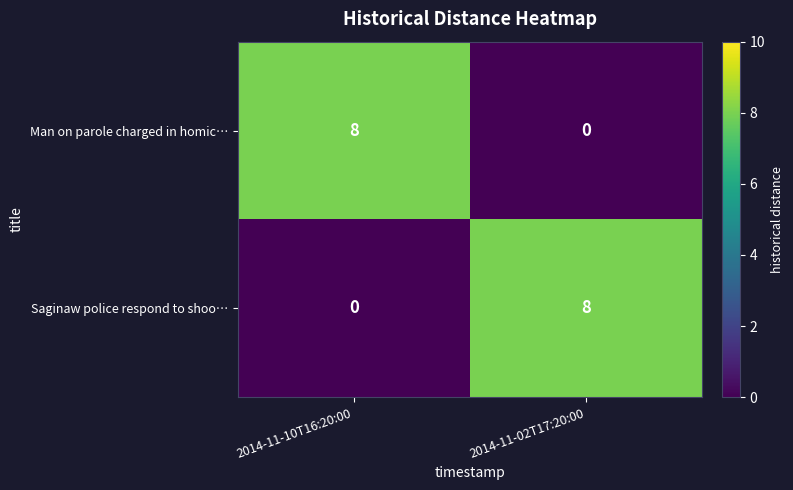

What is the average value of the Saginaw police respond to shoo… series?

4